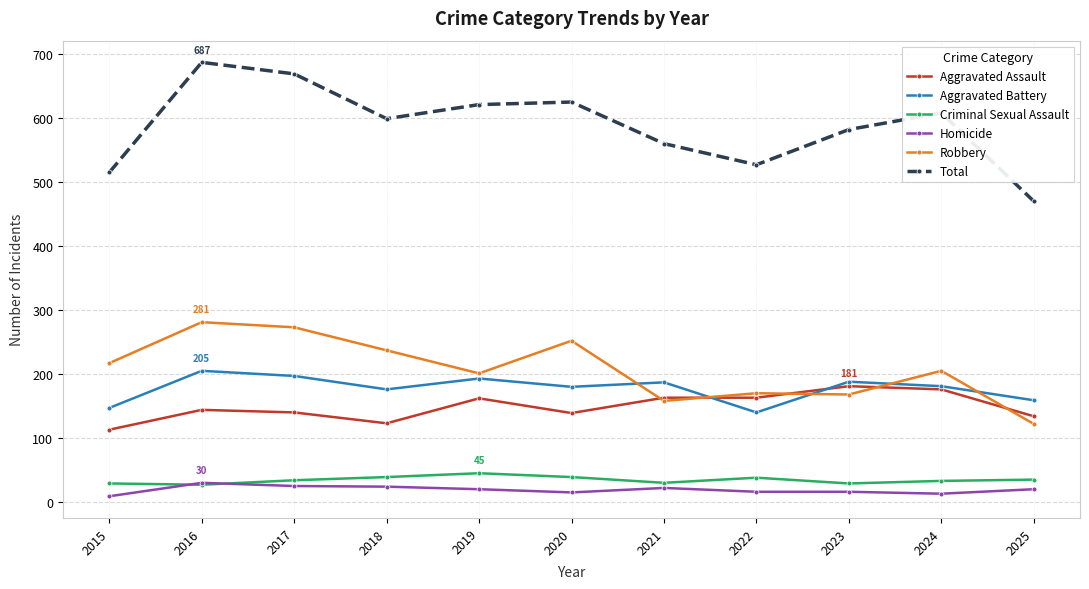

True or false: Total has more than 2 points higher than both neighbors.

True